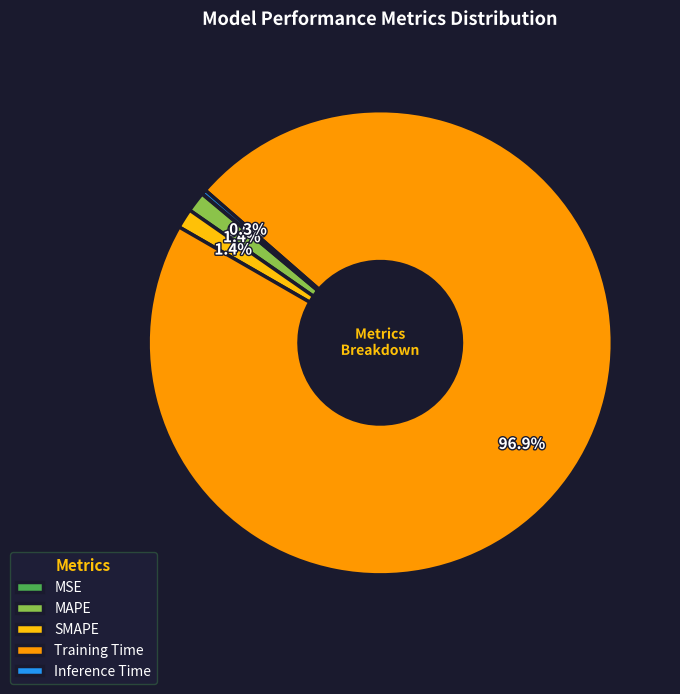

Do MAPE and Training Time together represent more than half of the pie?

Yes